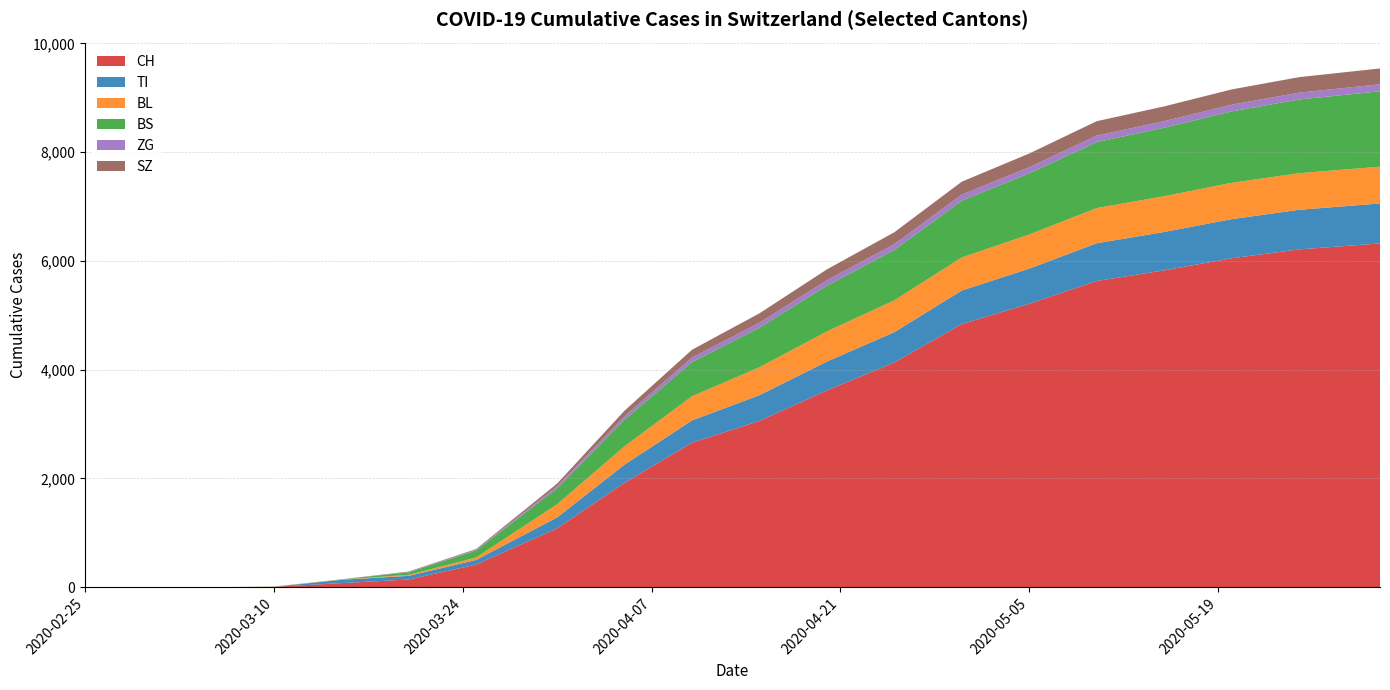

Reading right to left, what are all the values shown in this chart?

CH: 2020-05-31=6322	2020-05-25=6213	2020-05-20=6049	2020-05-15=5827	2020-05-10=5632	2020-05-05=5212	2020-04-30=4840	2020-04-25=4133	2020-04-20=3619	2020-04-15=3058	2020-04-10=2657	2020-04-05=1921	2020-03-31=1082	2020-03-25=417	2020-03-20=143	2020-03-15=76	2020-03-10=7	2020-03-05=0	2020-02-29=0	2020-02-25=0
TI: 2020-05-31=735	2020-05-25=728	2020-05-20=720	2020-05-15=706	2020-05-10=694	2020-05-05=647	2020-04-30=617	2020-04-25=558	2020-04-20=531	2020-04-15=474	2020-04-10=411	2020-04-05=334	2020-03-31=202	2020-03-25=85	2020-03-20=67	2020-03-15=61	2020-03-10=0	2020-03-05=0	2020-02-29=0	2020-02-25=0
BL: 2020-05-31=677	2020-05-25=673	2020-05-20=668	2020-05-15=658	2020-05-10=647	2020-05-05=628	2020-04-30=608	2020-04-25=585	2020-04-20=554	2020-04-15=514	2020-04-10=444	2020-04-05=338	2020-03-31=242	2020-03-25=46	2020-03-20=18	2020-03-15=5	2020-03-10=2	2020-03-05=0	2020-02-29=0	2020-02-25=0
BS: 2020-05-31=1387	2020-05-25=1355	2020-05-20=1313	2020-05-15=1259	2020-05-10=1213	2020-05-05=1124	2020-04-30=1044	2020-04-25=928	2020-04-20=841	2020-04-15=726	2020-04-10=628	2020-04-05=487	2020-03-31=292	2020-03-25=128	2020-03-20=46	2020-03-15=4	2020-03-10=4	2020-03-05=0	2020-02-29=0	2020-02-25=0
ZG: 2020-05-31=128	2020-05-25=126	2020-05-20=124	2020-05-15=121	2020-05-10=119	2020-05-05=114	2020-04-30=111	2020-04-25=106	2020-04-20=101	2020-04-15=93	2020-04-10=84	2020-04-05=65	2020-03-31=39	2020-03-25=18	2020-03-20=5	2020-03-15=0	2020-03-10=0	2020-03-05=0	2020-02-29=0	2020-02-25=0
SZ: 2020-05-31=291	2020-05-25=285	2020-05-20=280	2020-05-15=271	2020-05-10=265	2020-05-05=251	2020-04-30=238	2020-04-25=218	2020-04-20=199	2020-04-15=172	2020-04-10=143	2020-04-05=102	2020-03-31=48	2020-03-25=10	2020-03-20=10	2020-03-15=0	2020-03-10=0	2020-03-05=0	2020-02-29=0	2020-02-25=0